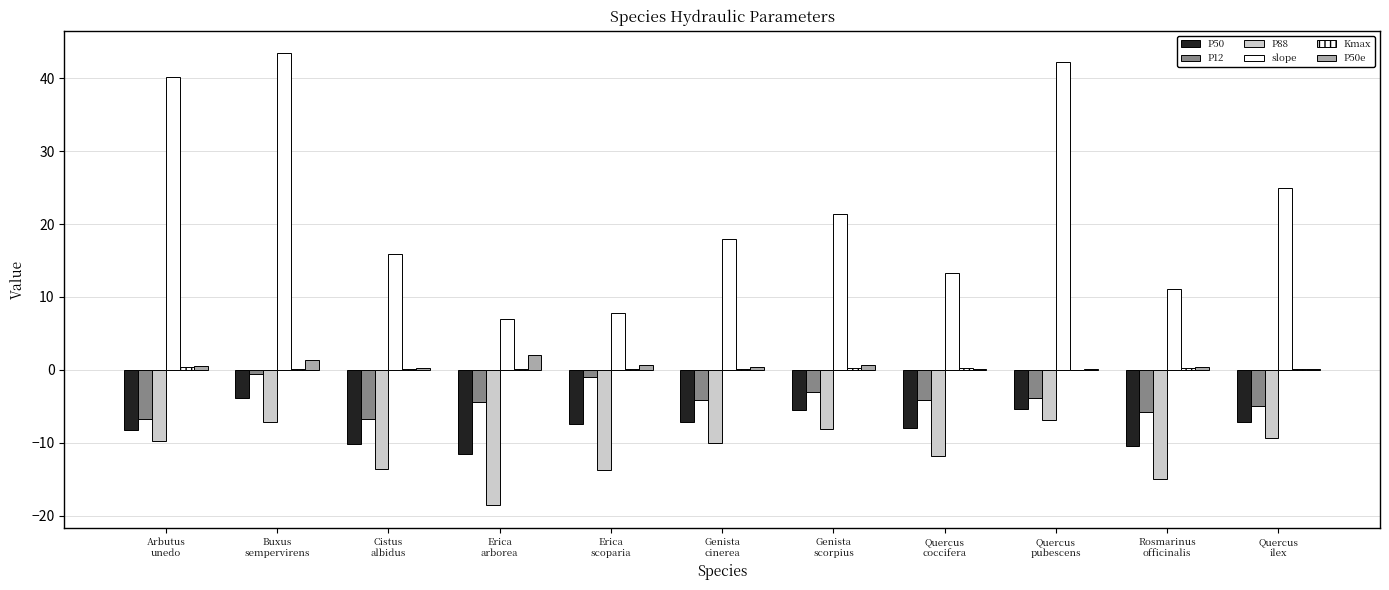

What is the value of the P12 bar at the 9th from the left?

-3.8